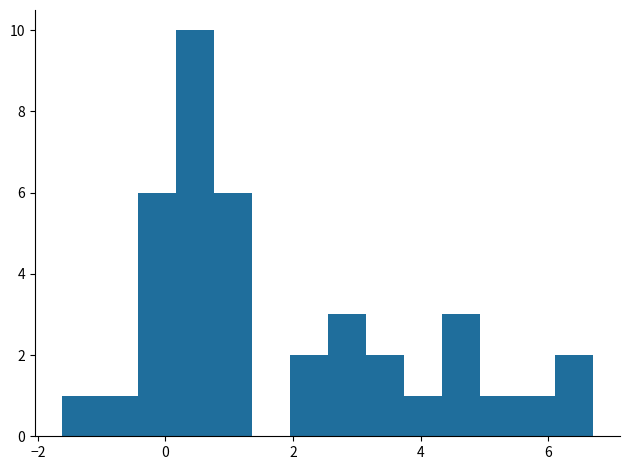

Around what value on the x-axis is the tallest bar? Give the approximate position of its centre, as read against the axis.

0.4